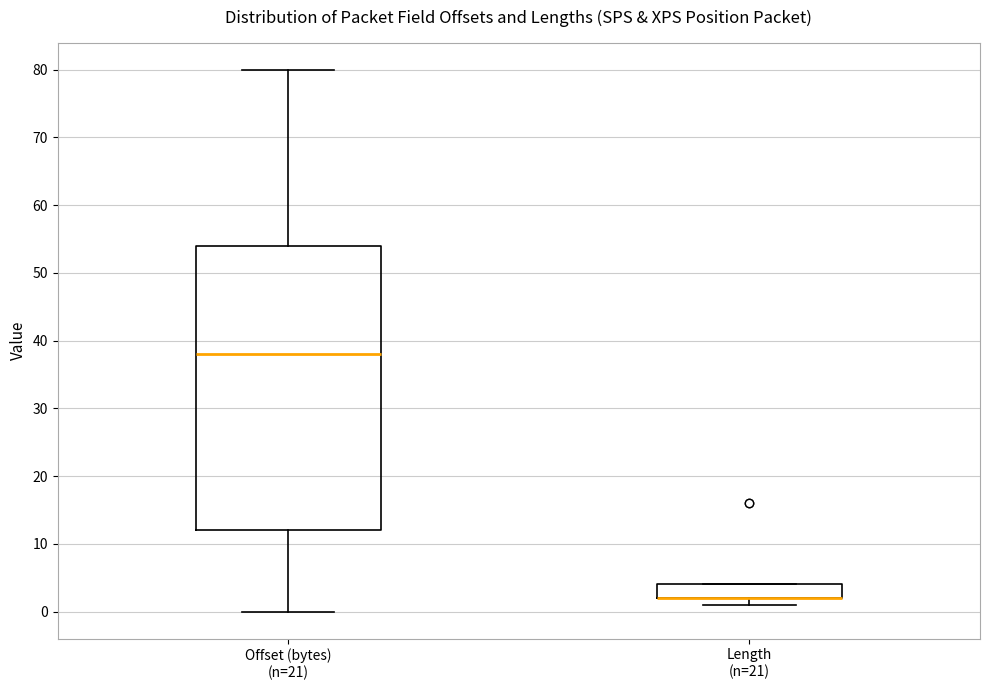

Comparing the boxes themselves (not the whiskers), which one is the tallest?

Offset (bytes) (n=21)